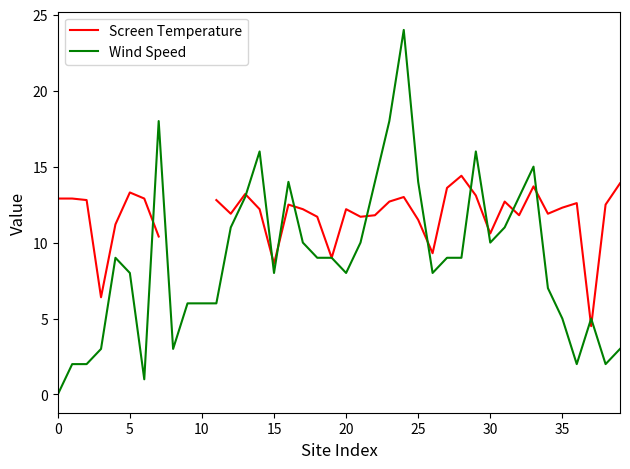

True or false: Wind Speed has a value of 1.2 at 5.

False